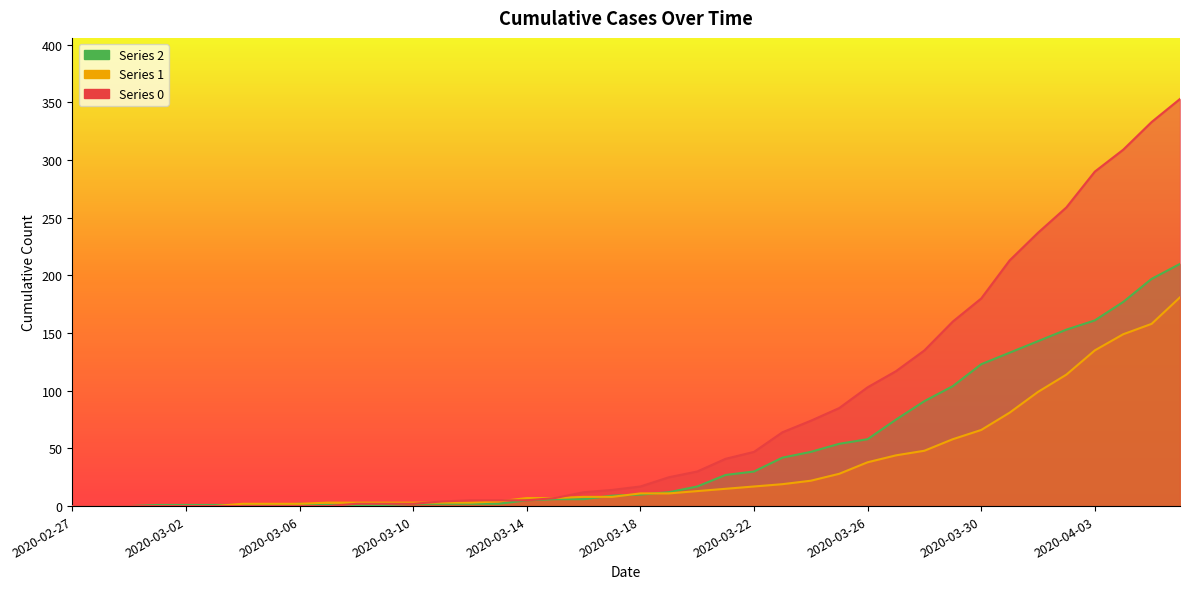

What is the difference between the second highest and second lowest values in the 1 series?

158